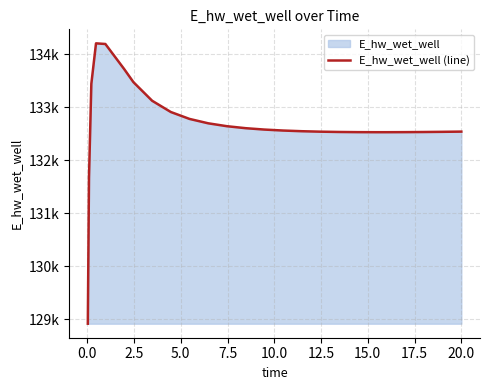

What is the difference between the values at 16 and 2.5?

903.3